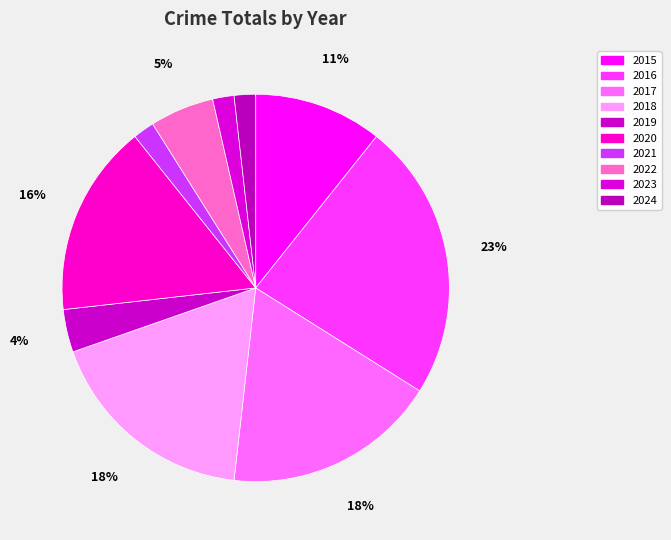

Is there any slice that represents more than half of the pie?

No